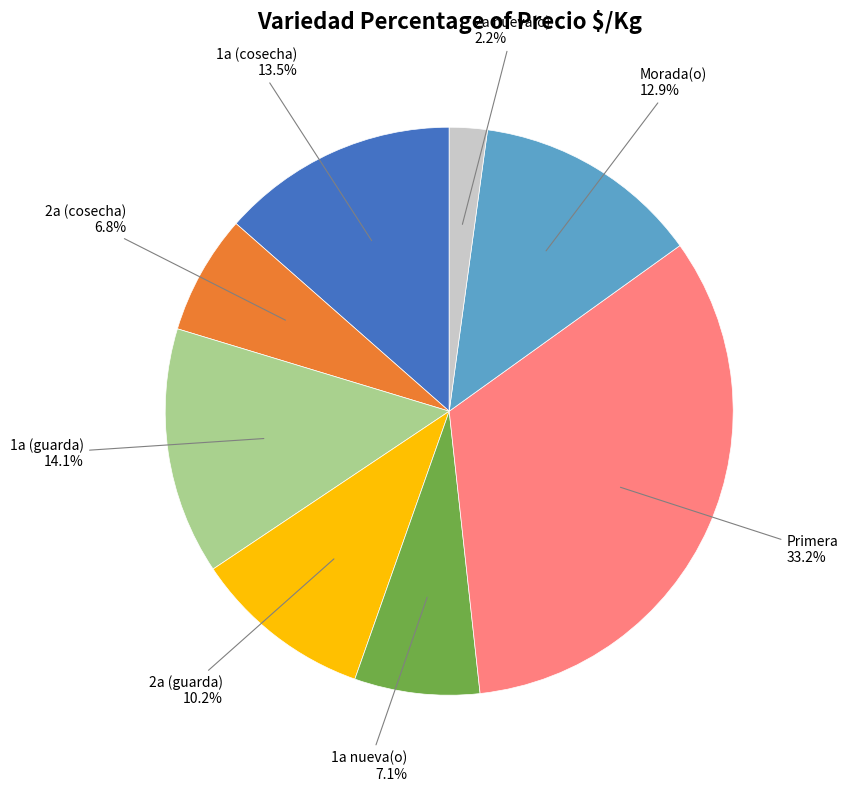

Is there any slice that represents more than half of the pie?

No